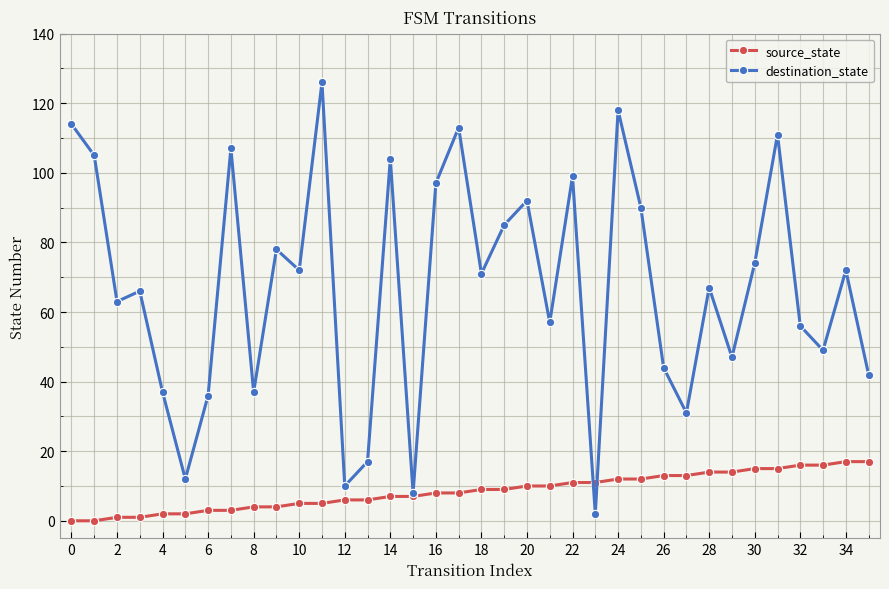

What are all the series names shown in the legend?

source_state, destination_state